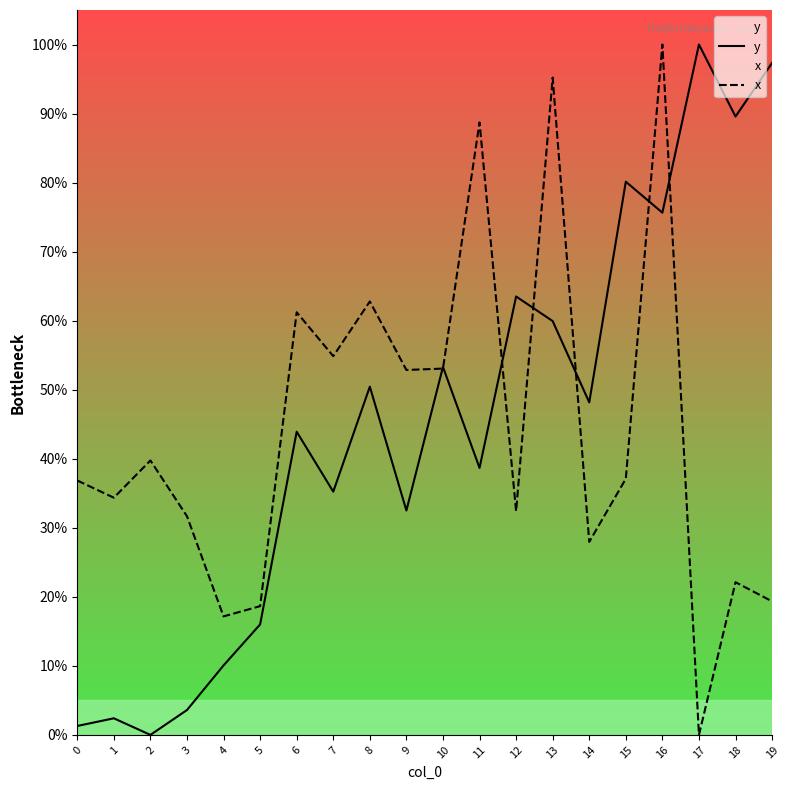

Where is x nearest to the value 50?

9